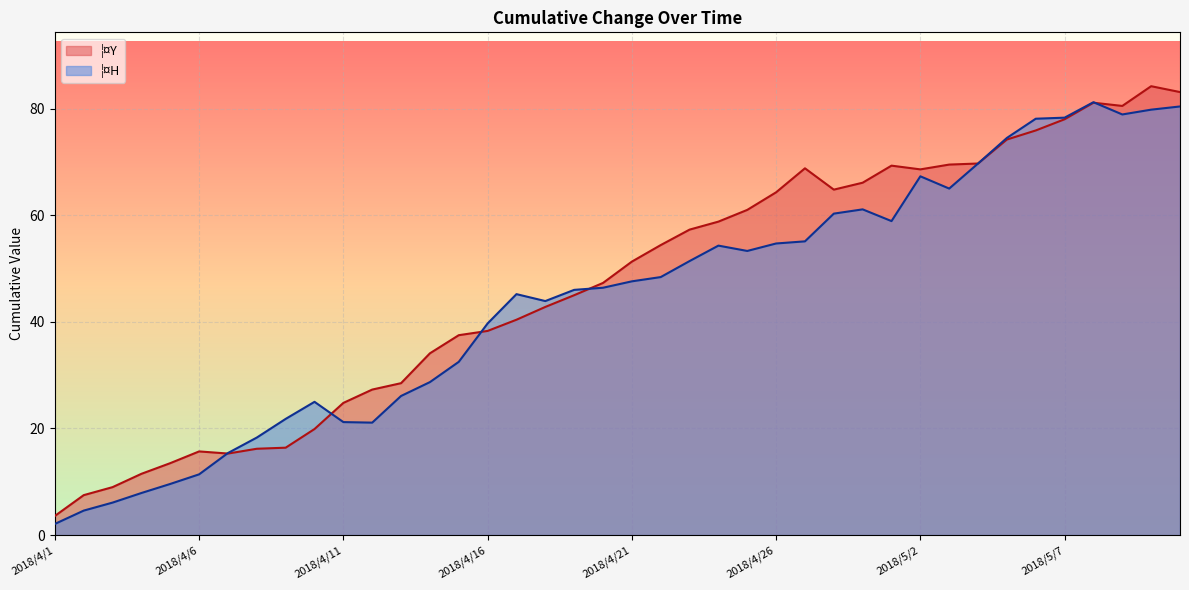

How many interior local valleys does the ¦¤Y series have?

4